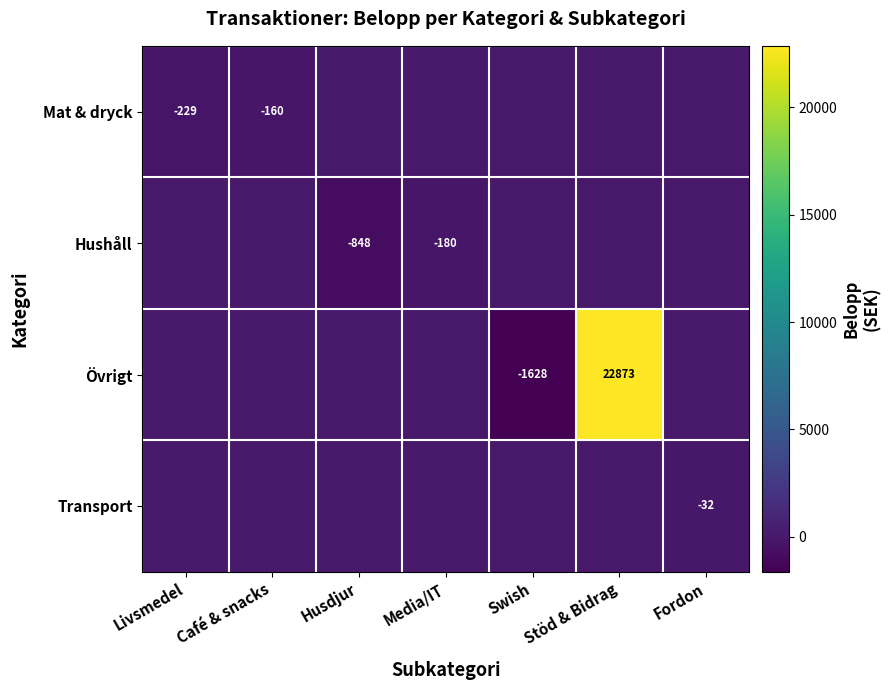

True or false: Övrigt has a value of -8941.5 at Husdjur.

False